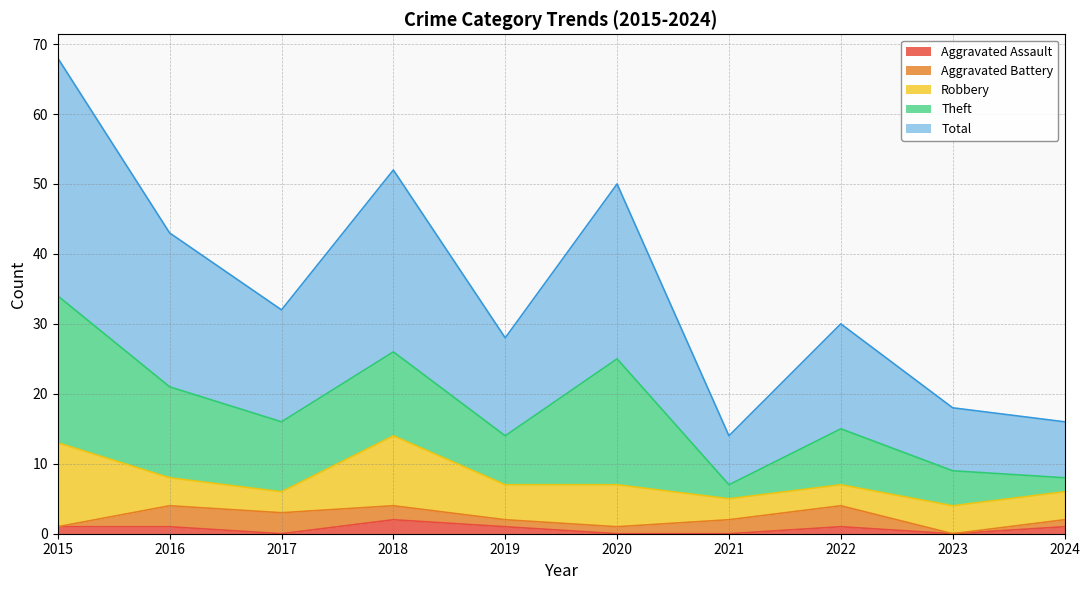

The Robbery series shows 5 at 2019. True or false?

True